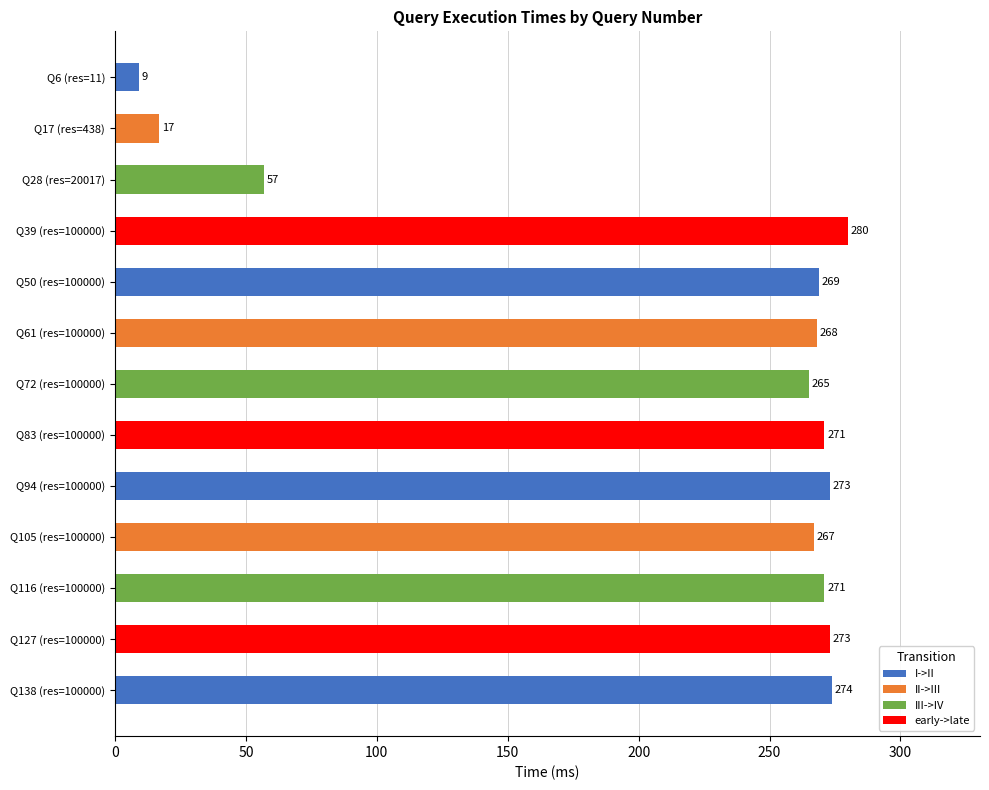

What is the change in value from Q39 (res=100000) to Q83 (res=100000)?

-9